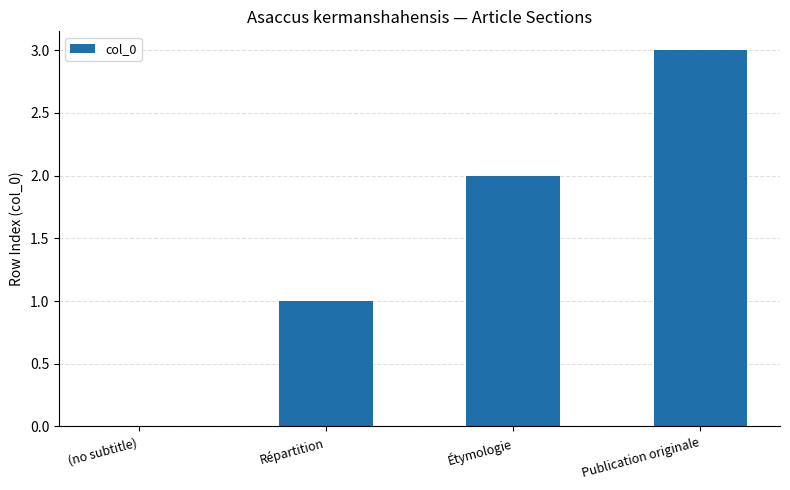

Read the value at Répartition.

1